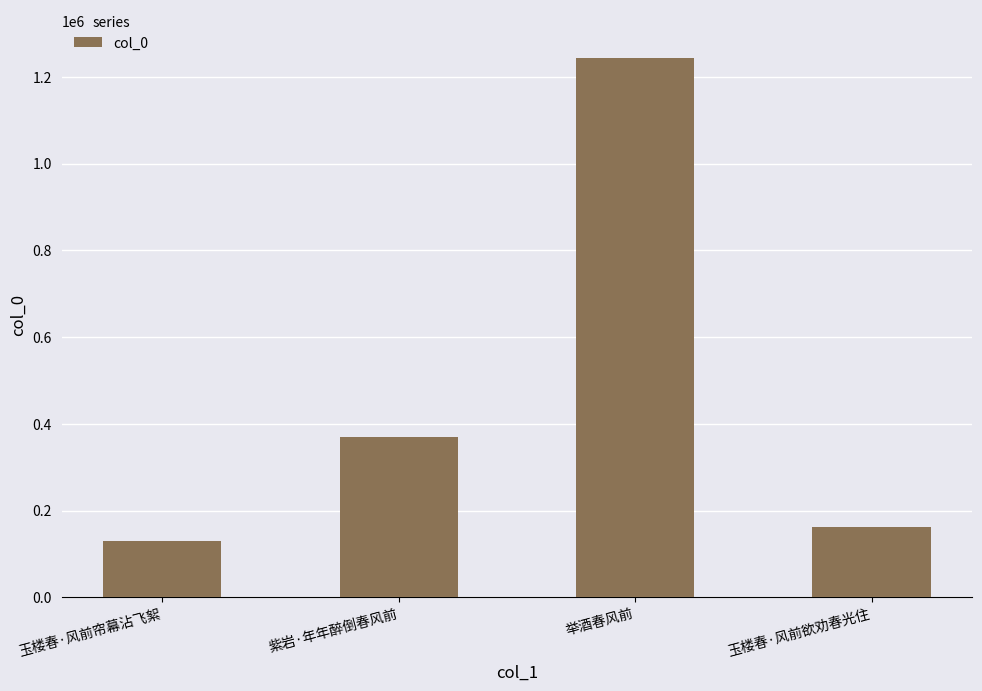

What is the maximum value shown in the chart?

1243484